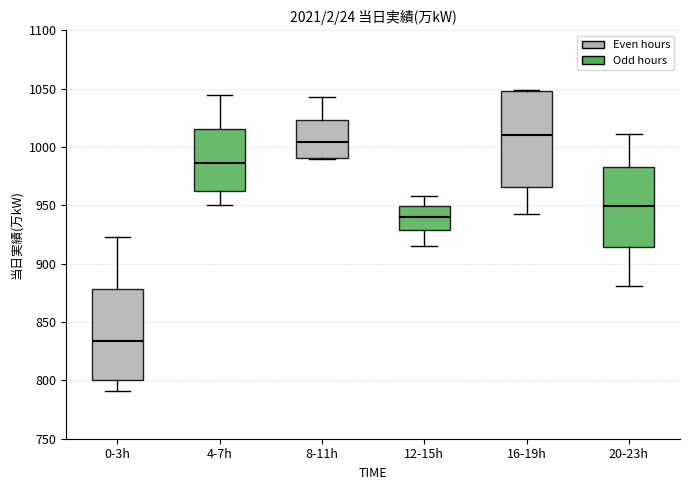

Where does the lower whisker of the box for 20-23h end on the y-axis? The values are not printed on the chart, so give them approximately, as read against the axis.

880